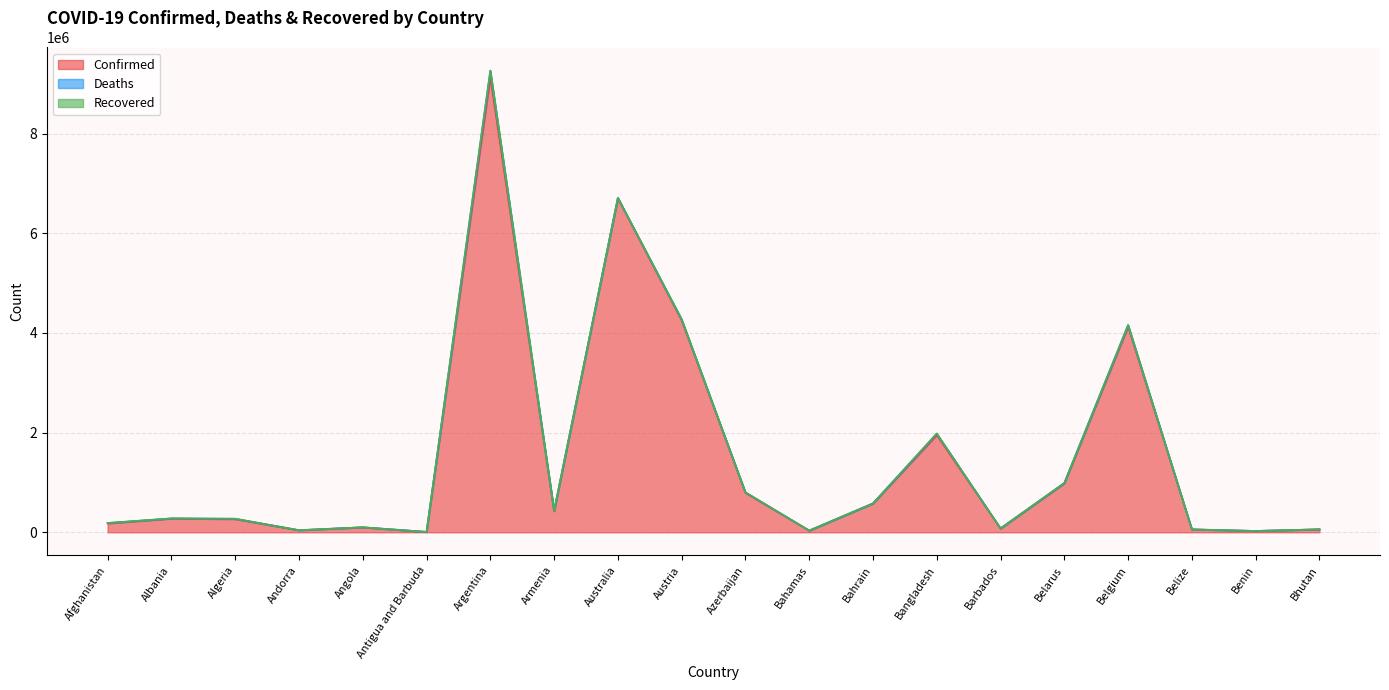

At which category does the chart reach its peak across all series?

Argentina